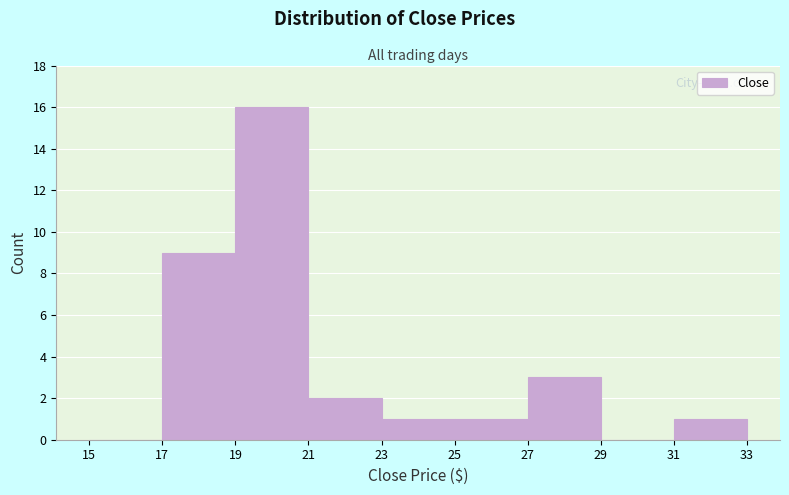

Reading left to right, transcribe this chart: for each bar, give the range it covers on the x-axis and its height. The values are not printed on the chart, so give them approximately, as read against the axis.

15 to 17: 0
17 to 19: 9
19 to 21: 16
21 to 23: 2
23 to 25: 1
25 to 27: 1
27 to 29: 3
29 to 31: 0
31 to 33: 1